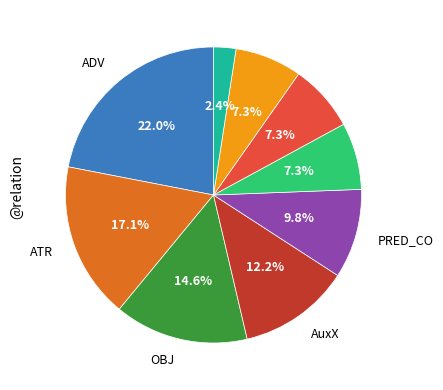

Is there a majority slice in this chart?

No